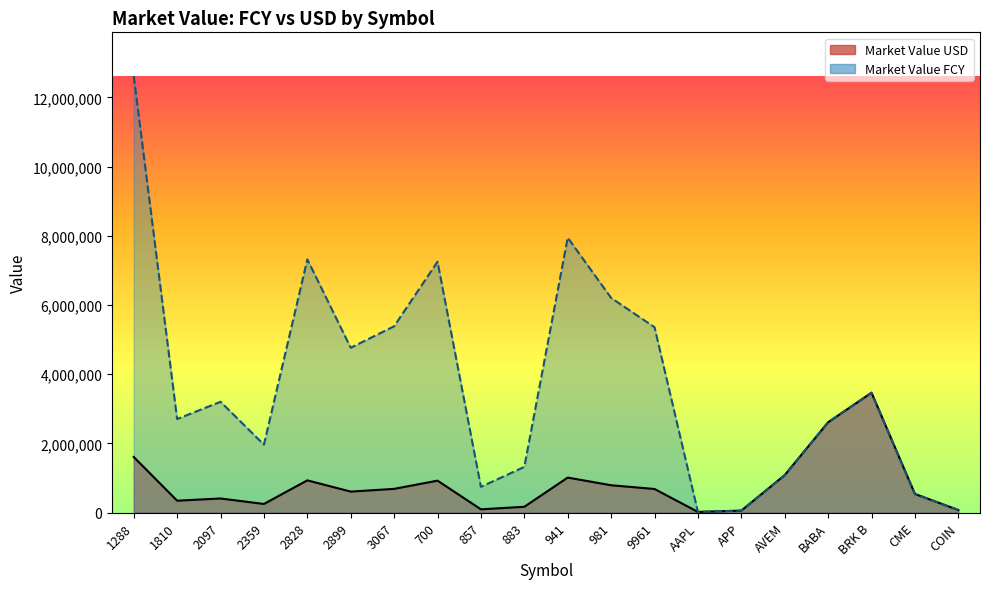

True or false: Market Value USD and Market Value FCY cross at least once.

False